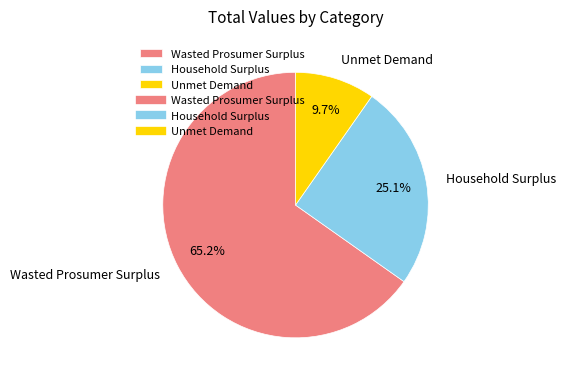

Is there any slice that represents more than half of the pie?

Yes